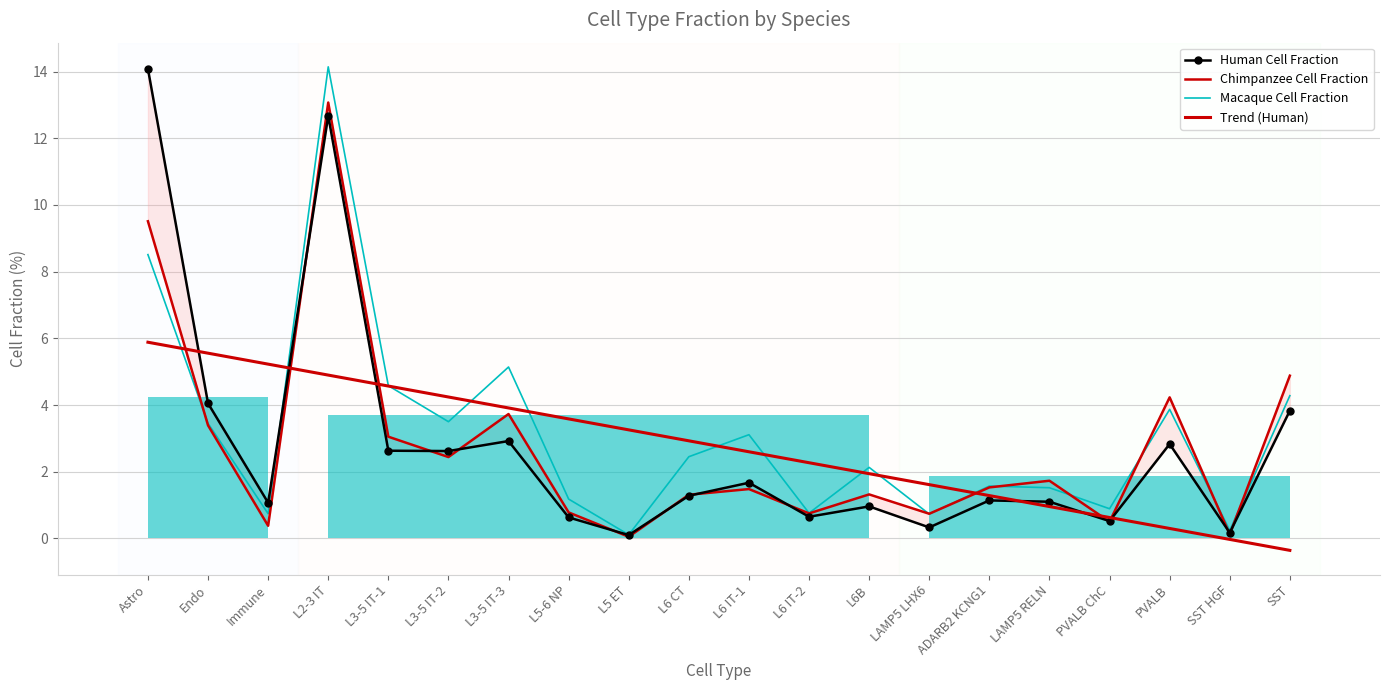

What are all the series names shown in the legend?

Human Cell Fraction, Chimpanzee Cell Fraction, Macaque Cell Fraction, Trend (Human)